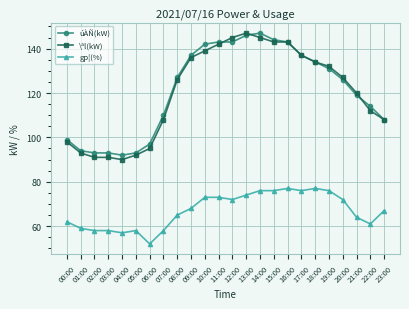

What is the sum of all \ªl(kW) values?

2894